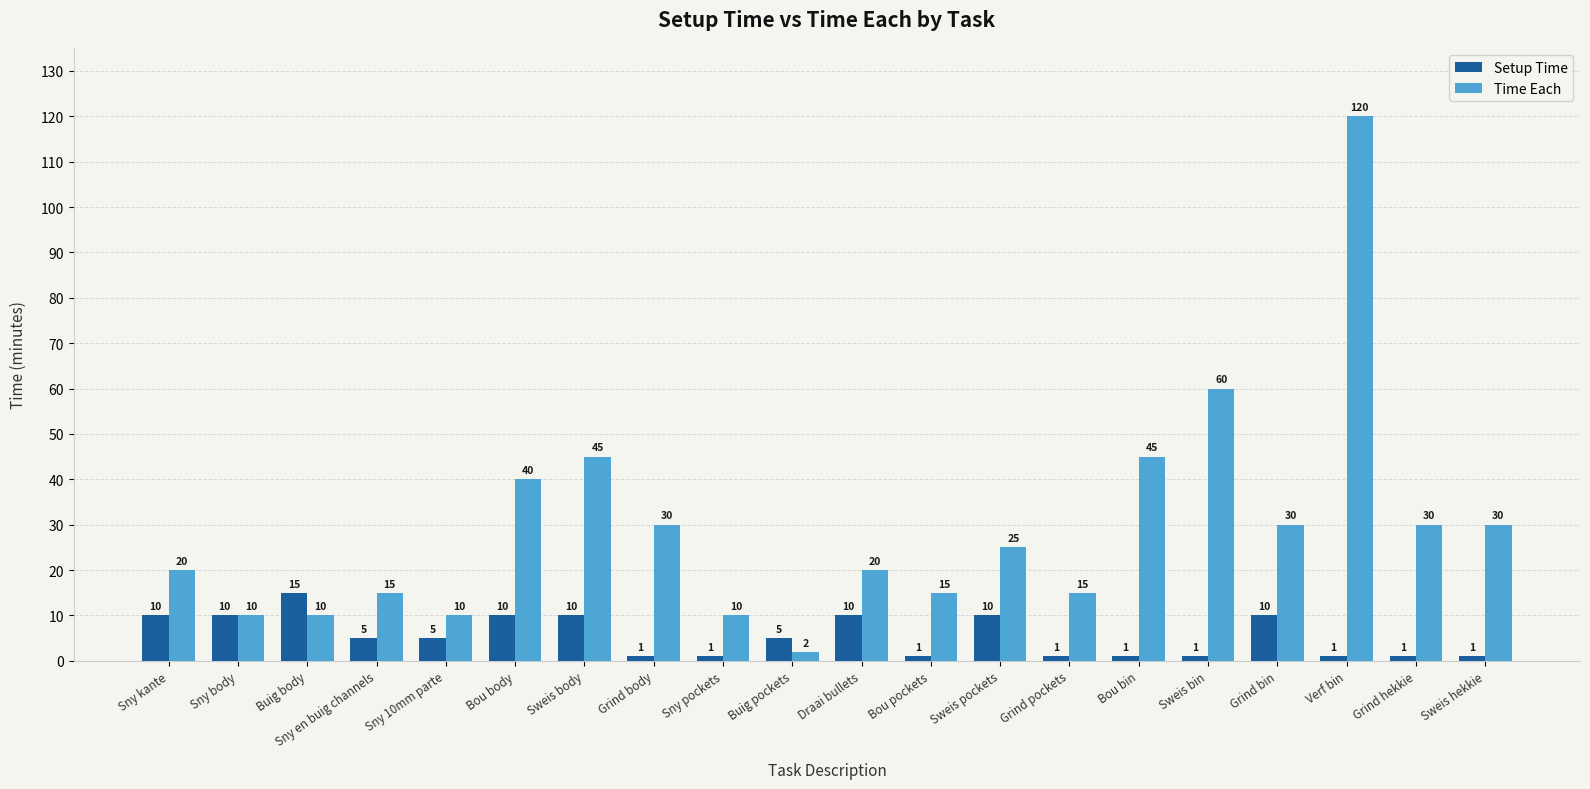

What position from the right is Sweis bin?

5